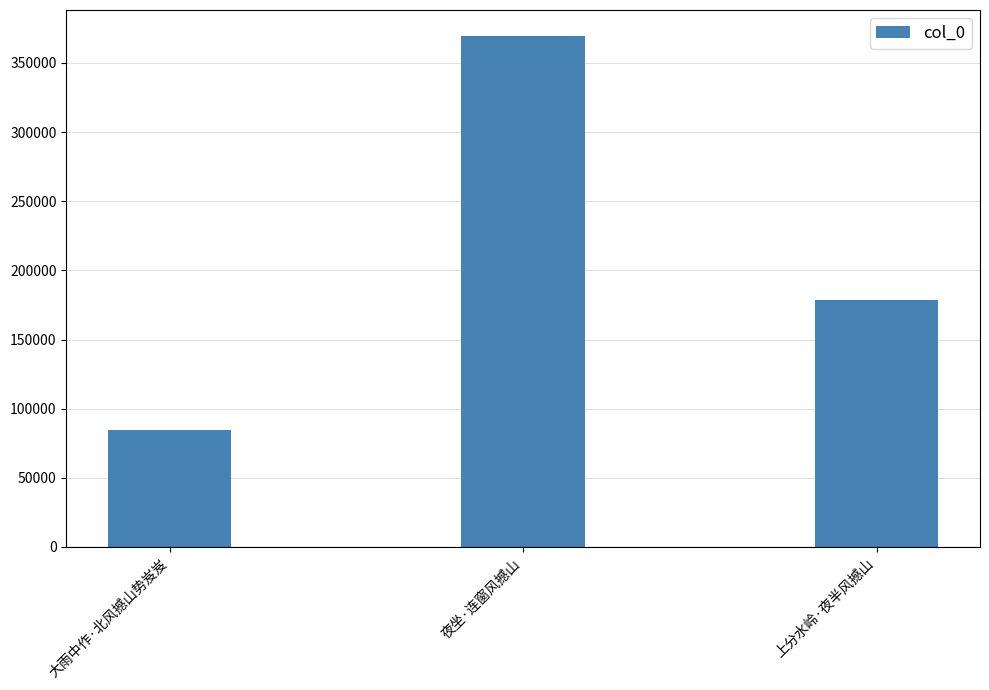

What is the difference between the second highest and minimum values?

93838